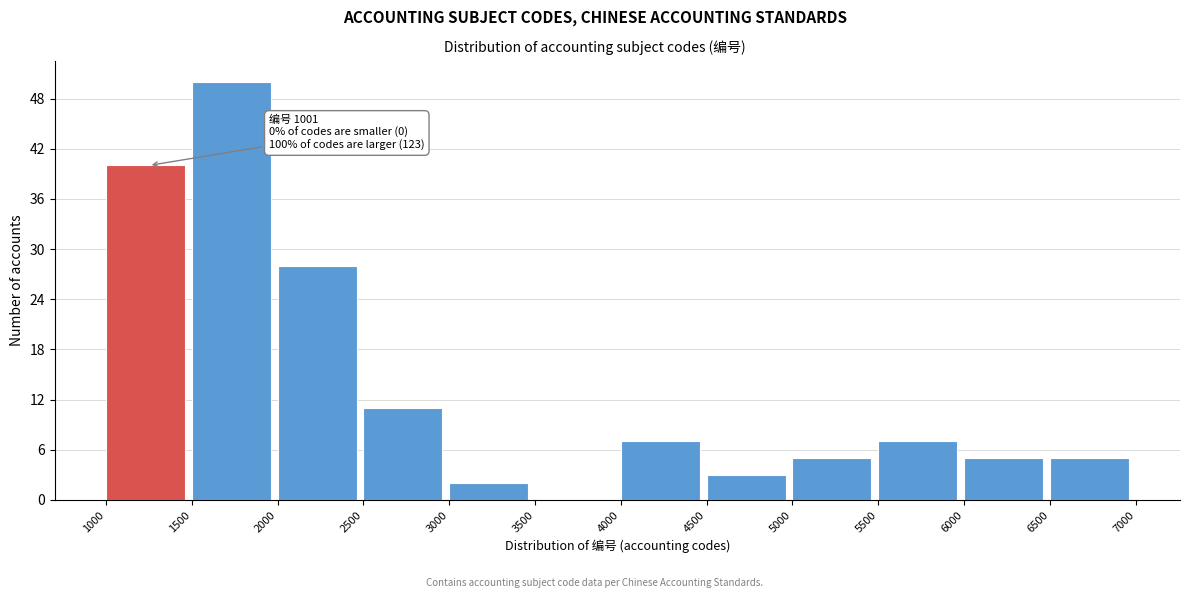

Over which range of the x-axis is the bar tallest?

1500 to 2000